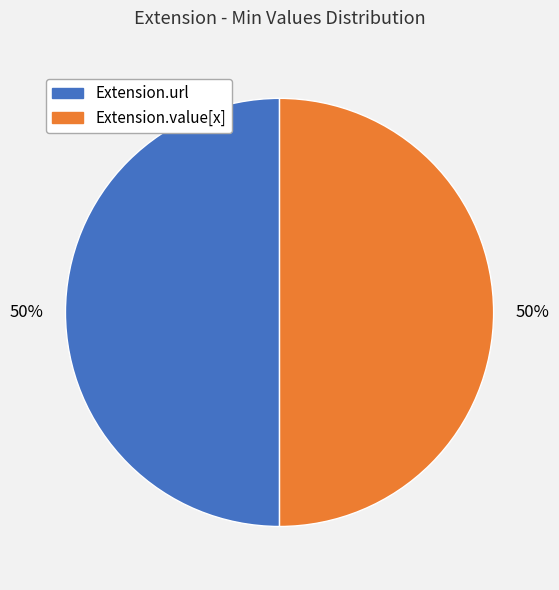

To the nearest percent, what is the average slice percentage?

50%